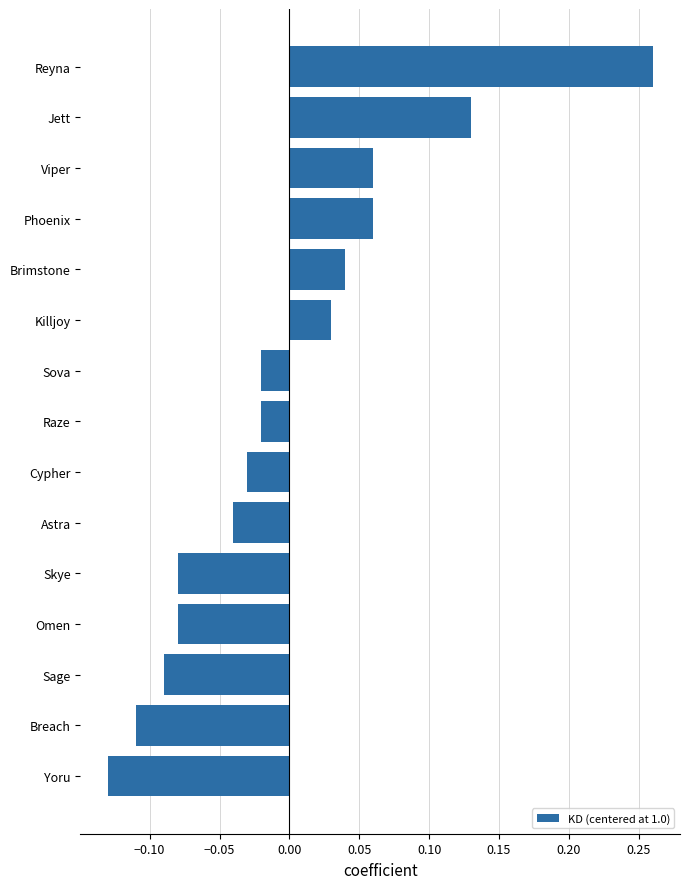

What is the change in value from Skye to Killjoy?

+0.1